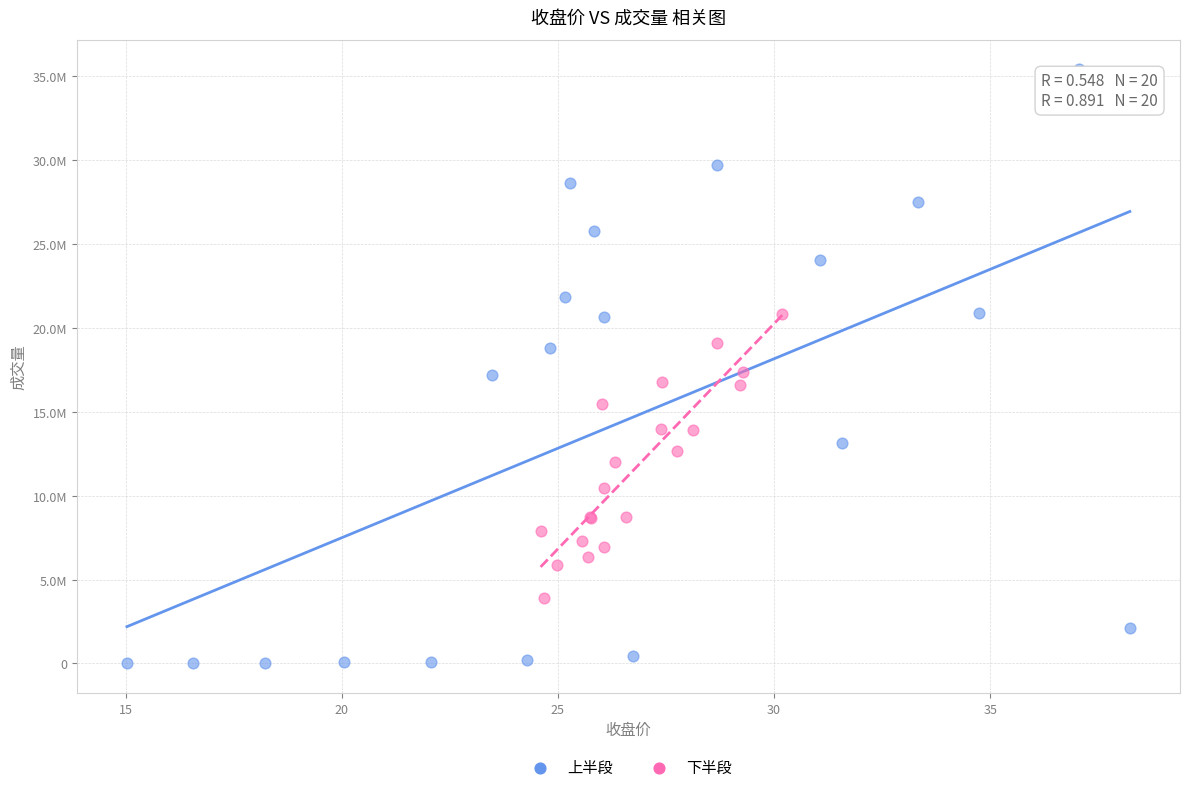

What are all the series names shown in the legend?

上半段, 下半段